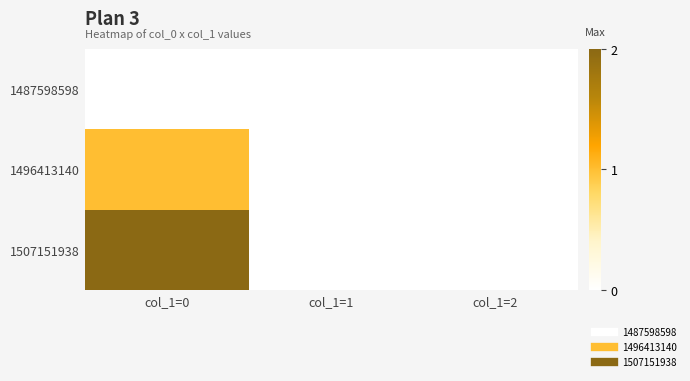

Reading left to right, what are all the values shown in this chart?

1487598598: col_1=0=0	col_1=1=0	col_1=2=0
1496413140: col_1=0=1	col_1=1=0	col_1=2=0
1507151938: col_1=0=2	col_1=1=0	col_1=2=0